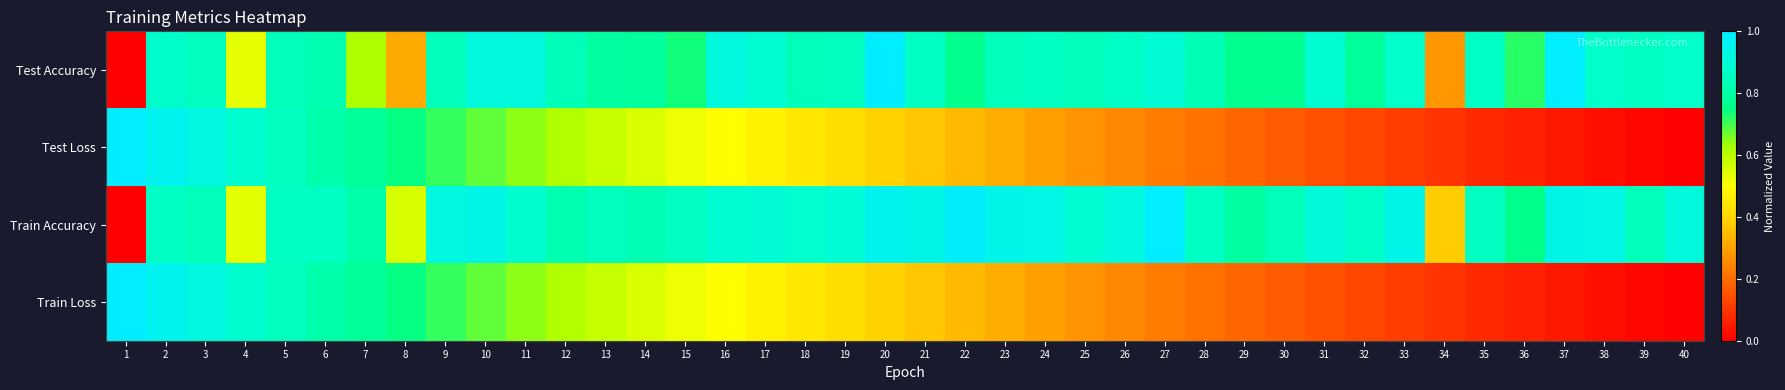

What is the maximum value shown in the chart?

1.0